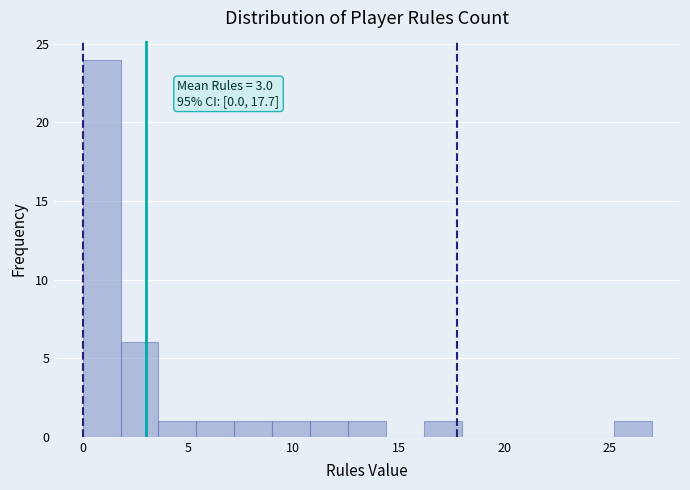

Read against the x-axis, roughly where is the centre of the tallest bar?

1.0